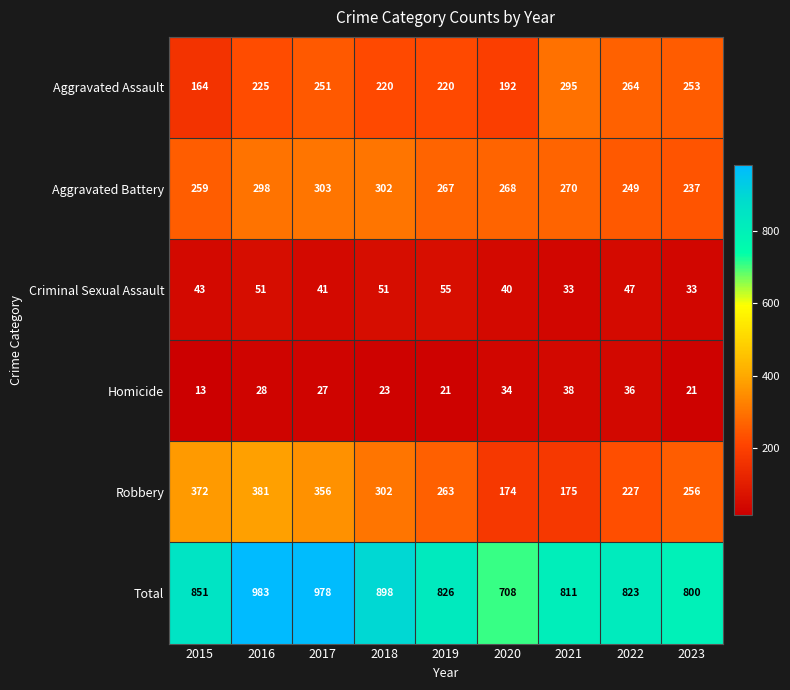

How many values in the Aggravated Battery series are below 268?

4